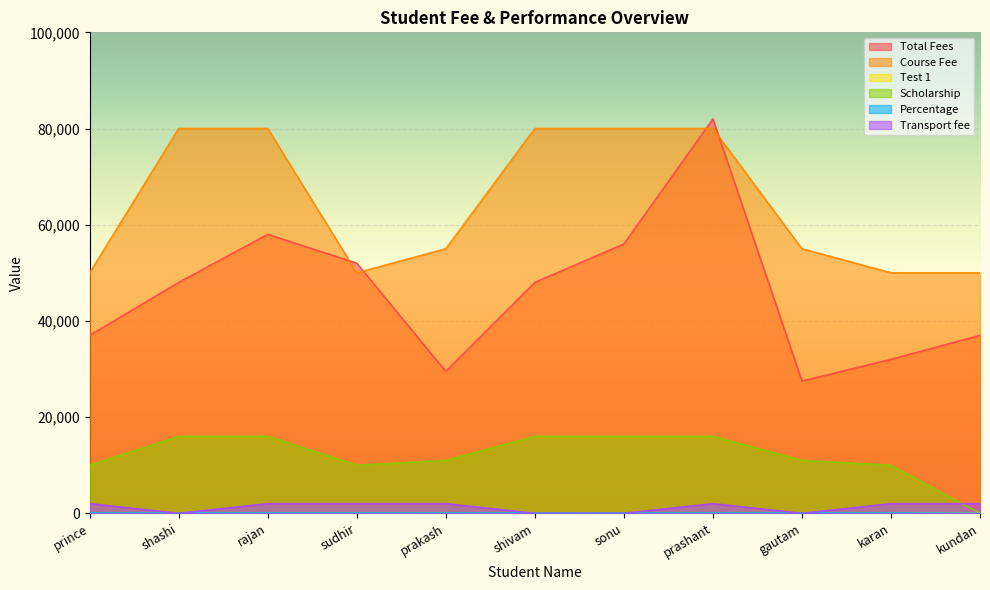

List the series in order of their peak value, lowest first.

Test 1, Percentage, Transport fee, Scholarship, Course Fee, Total Fees